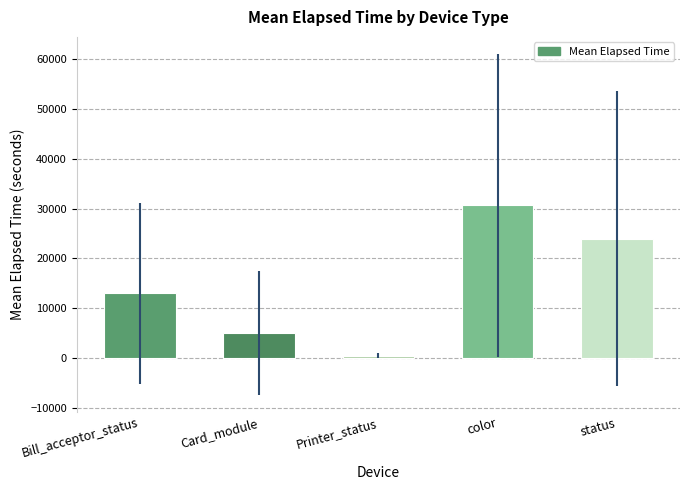

What is the change in value from Card_module to status?

+18959.1